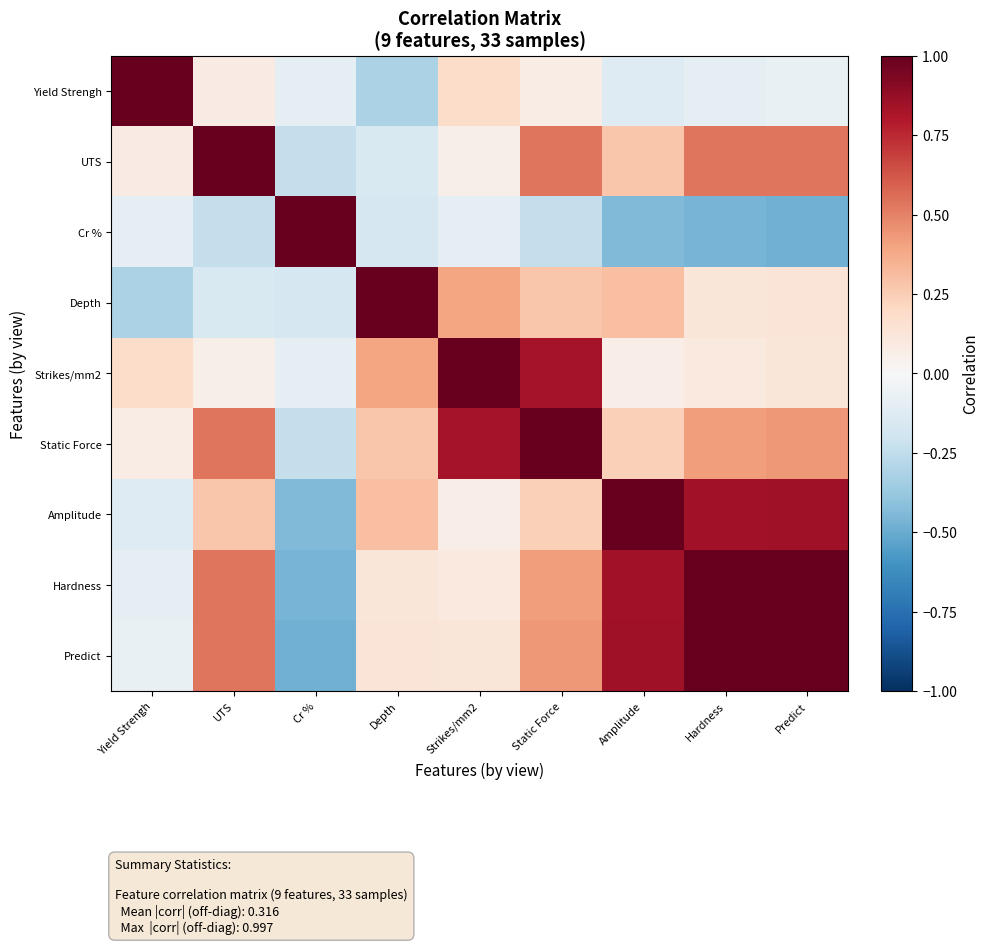

Which series has the largest range (max minus min)?

Cr %